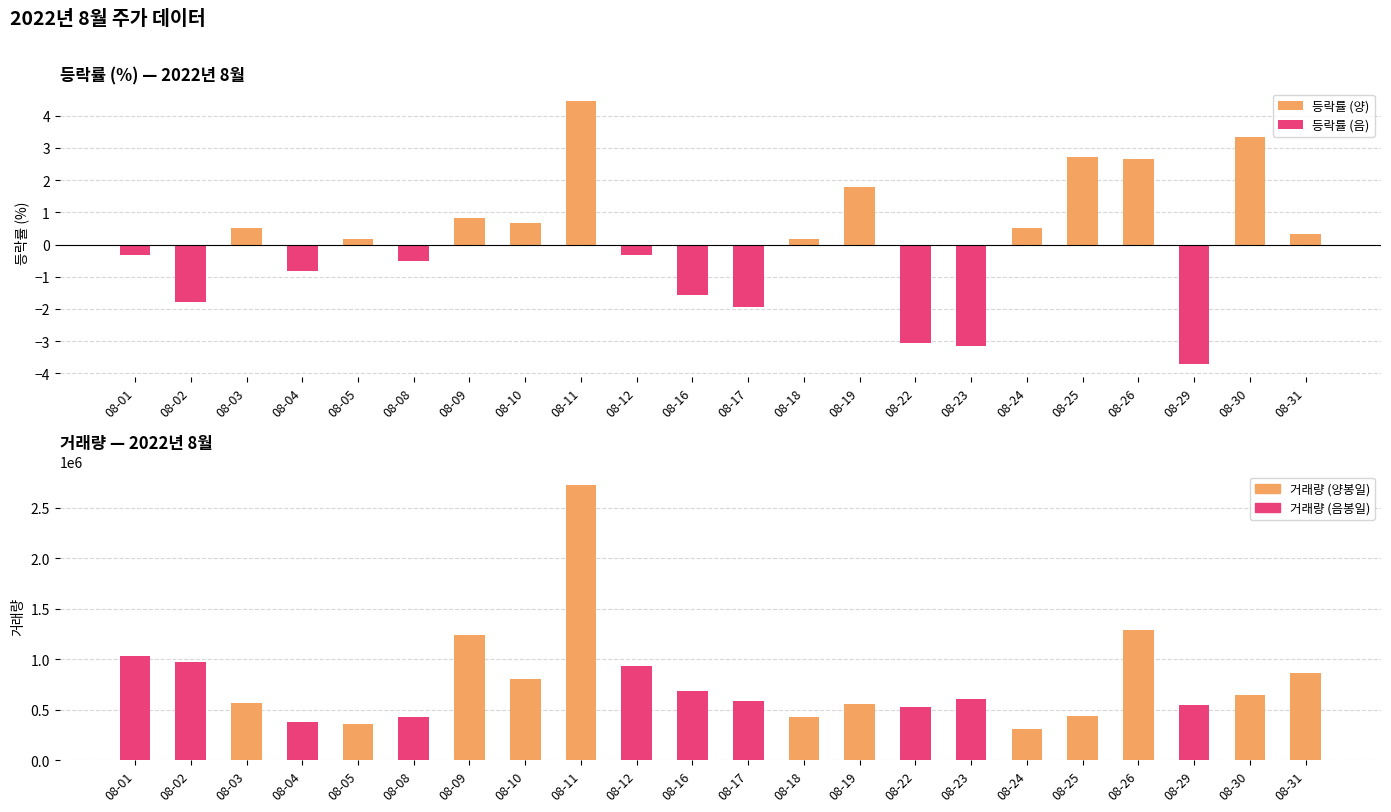

Is it true that 시가 equals 4798.9 at 08-24?

False